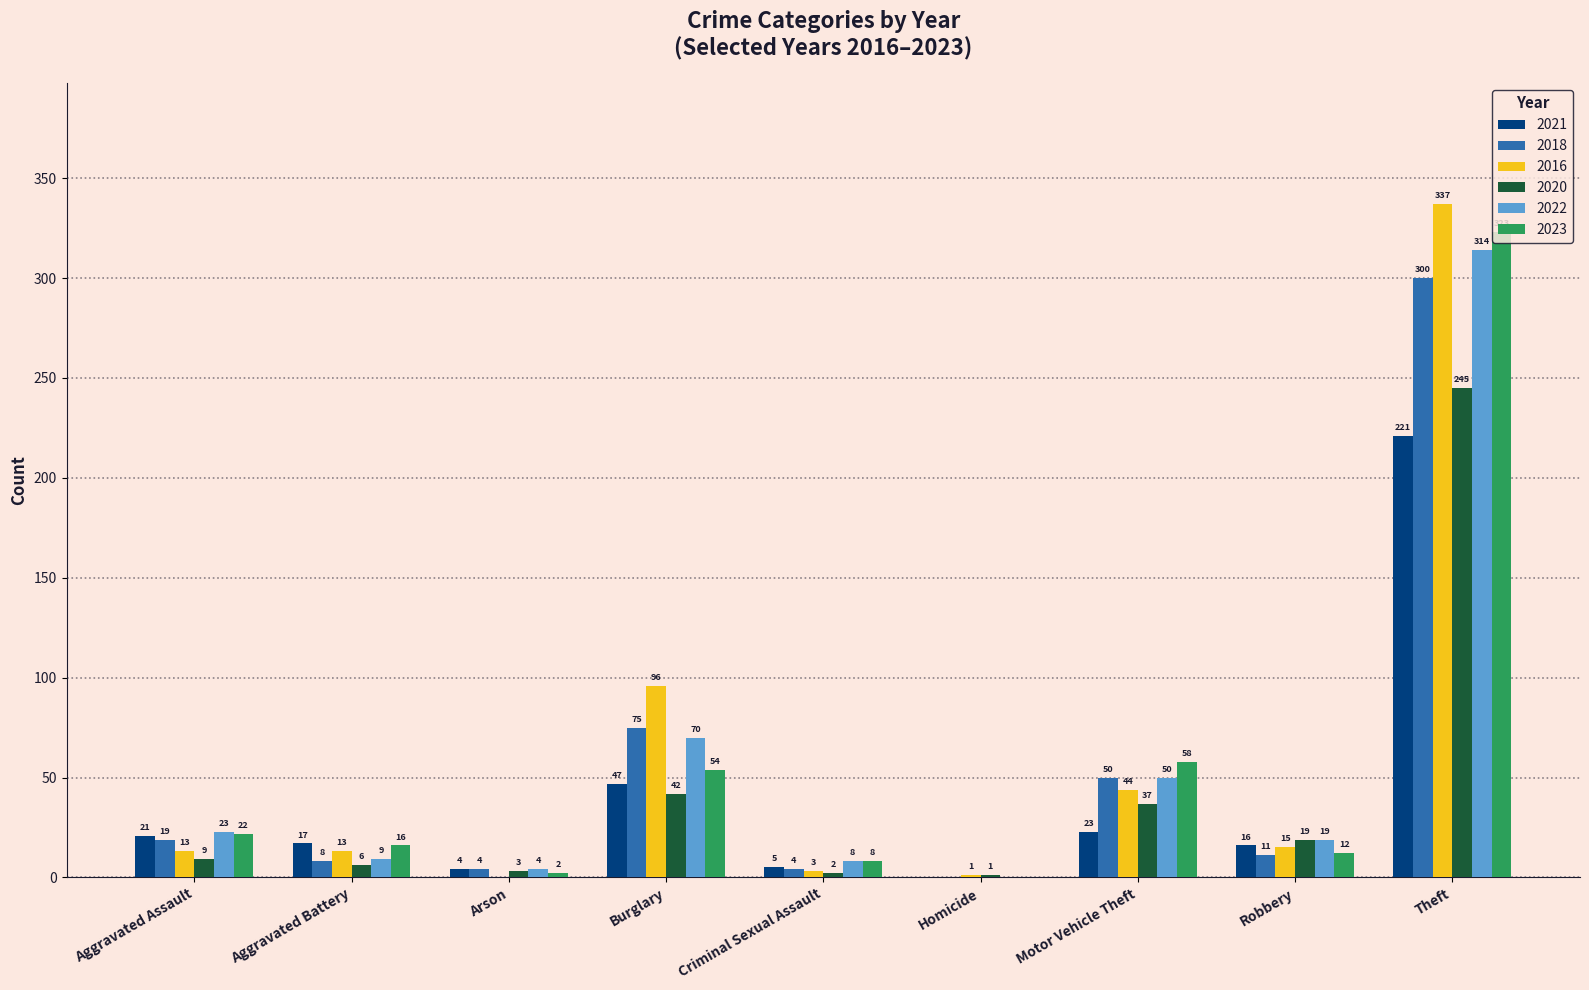

What is the maximum value for 2016?

337